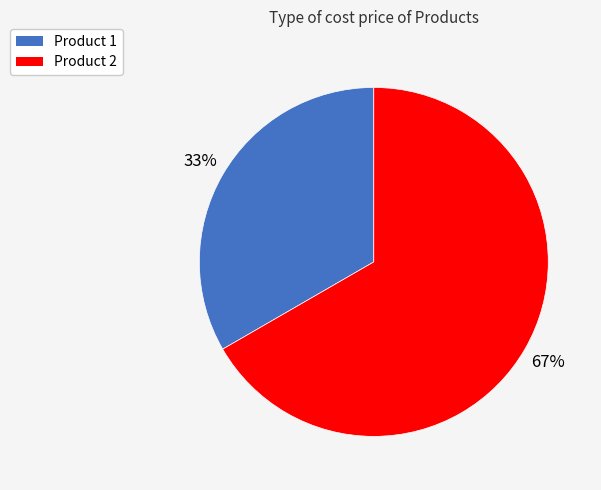

Is there any slice that represents more than half of the pie?

Yes